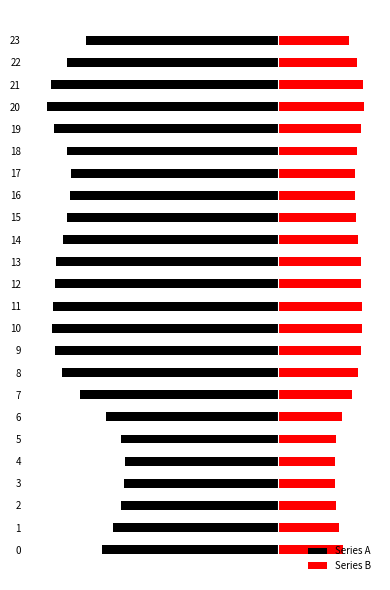

What is the value of the Series B bar at the 3rd from the left?

85.4